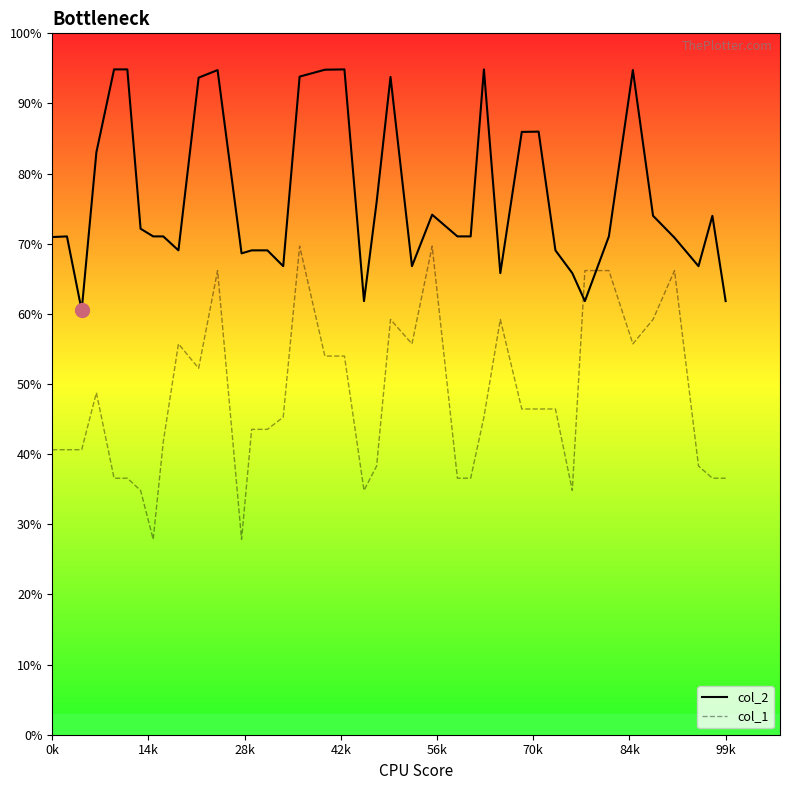

Reading left to right, extract all data points from this chart.

col_2: 71.0	71.0	60.5	83.0	94.9	94.9	72.1	71.0	71.0	69.1	93.7	94.8	68.6	69.1	69.1	66.8	93.8	94.8	94.9	61.8	75.9	93.8	66.8	74.1	71.0	71.0	94.9	65.8	85.9	86.0	69.1	65.8	61.8	71.0	94.8	74.0	70.9	66.8	74.0	61.8
col_1: 40.6	40.6	40.6	48.8	36.6	36.6	34.8	27.9	41.8	55.7	52.2	66.2	27.9	43.5	43.5	45.3	69.7	54.0	54.0	34.8	38.3	59.2	55.7	69.7	36.6	36.6	45.3	59.2	46.4	46.4	46.4	34.8	66.2	66.2	55.7	59.2	66.2	38.3	36.6	36.6